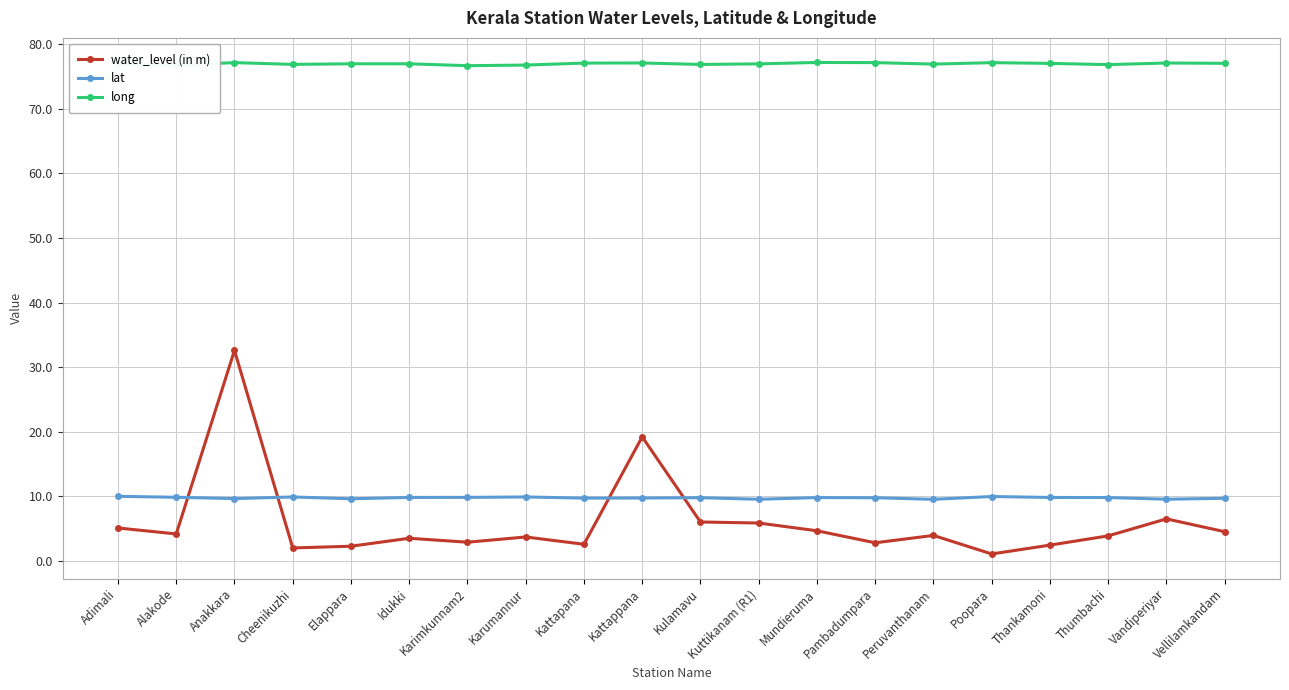

Rank the series at Kattapana from highest to lowest value.

long, lat, water_level (in m)